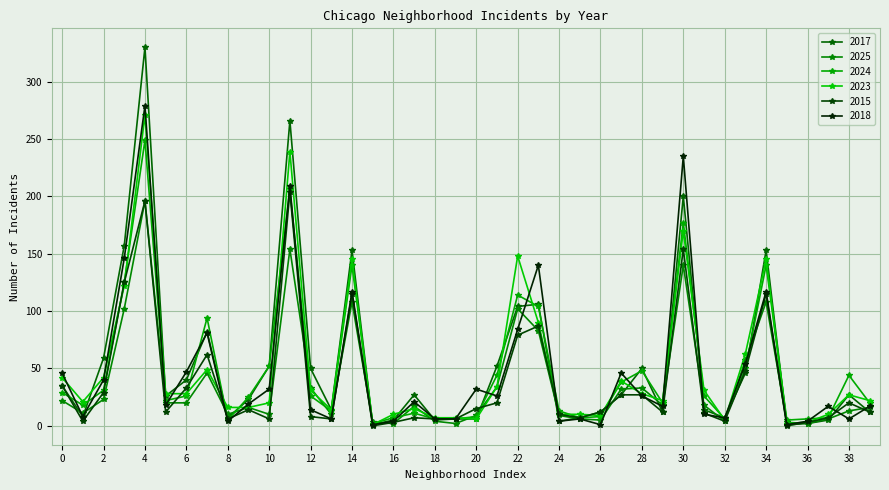

Is this an area chart (filled region under the line)?

No